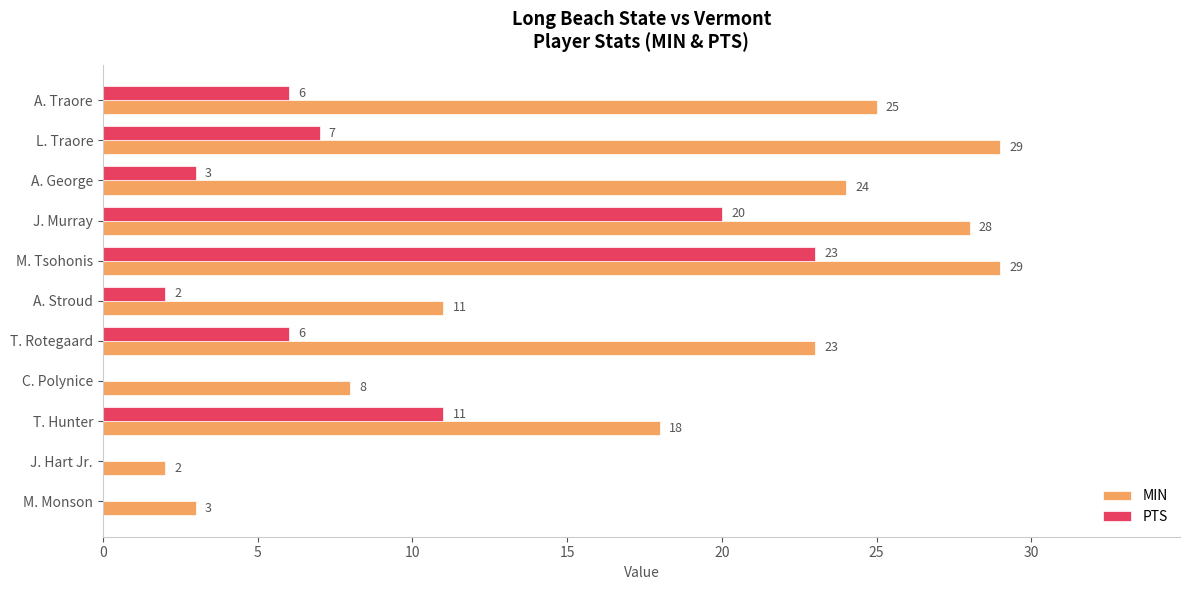

Which series has the largest total across all categories?

MIN